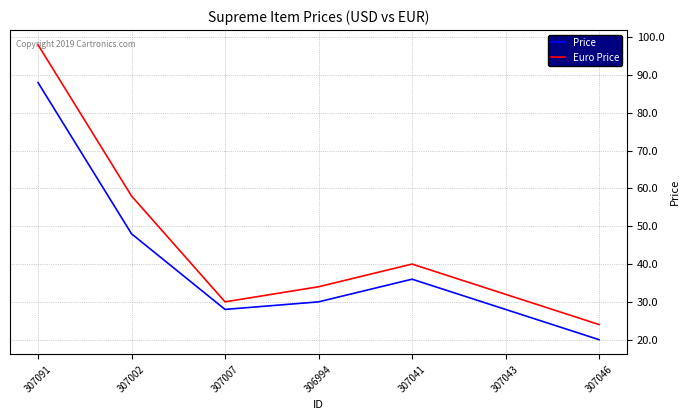

How many series are shown in this chart?

2